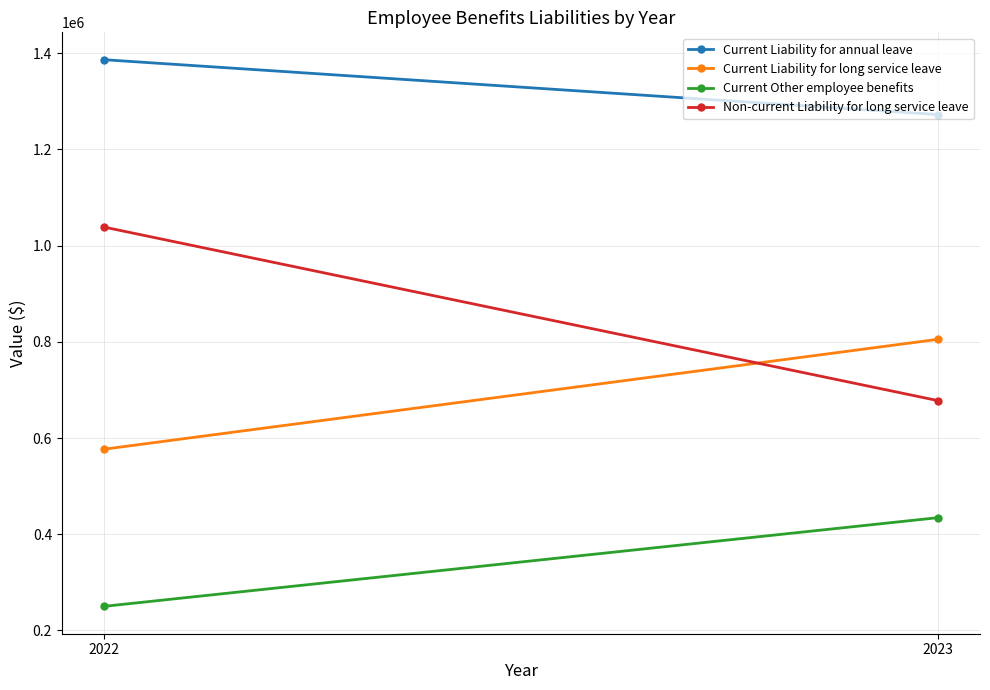

Reading right to left, list all the values displayed in this chart.

Current Liability for annual leave: 2023=1272474	2022=1386692
Current Liability for long service leave: 2023=805340	2022=576678
Current Other employee benefits: 2023=434533	2022=250005
Non-current Liability for long service leave: 2023=677679	2022=1038838